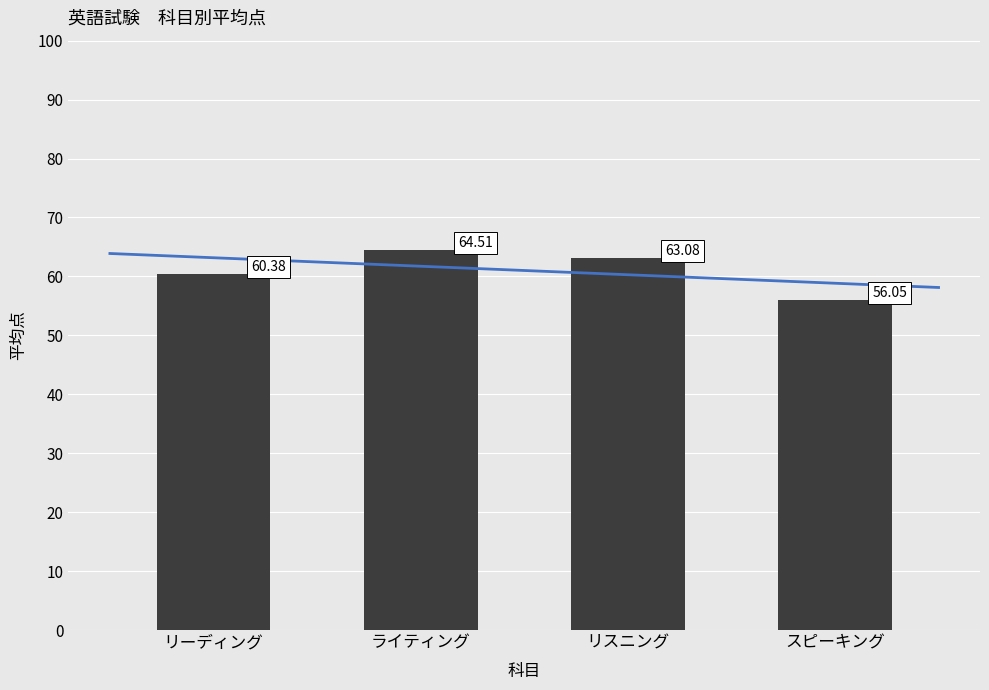

What is the label of the 1st bar from the left?

リーディング